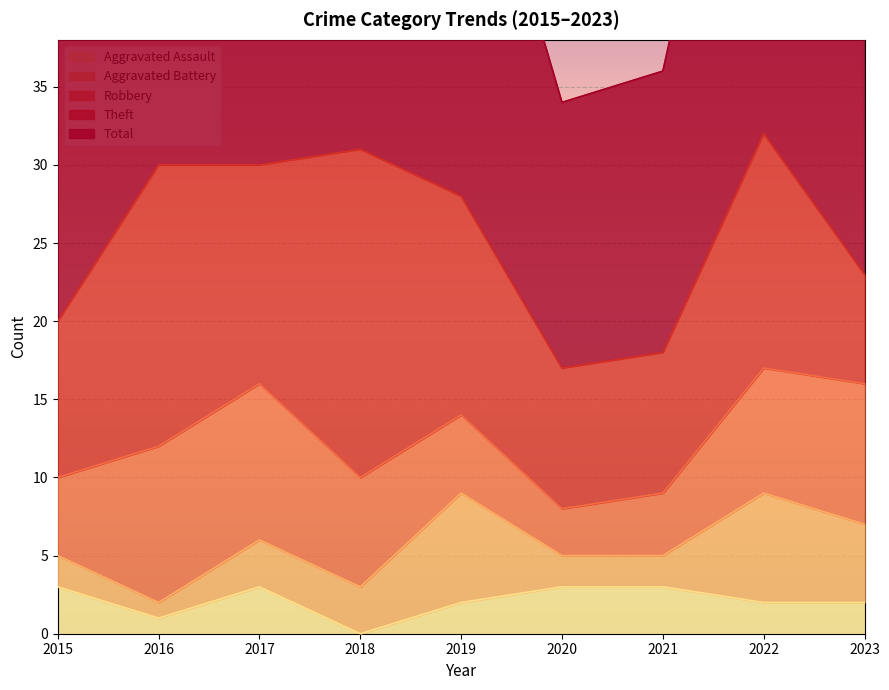

How many data points in Robbery are above 7?

4